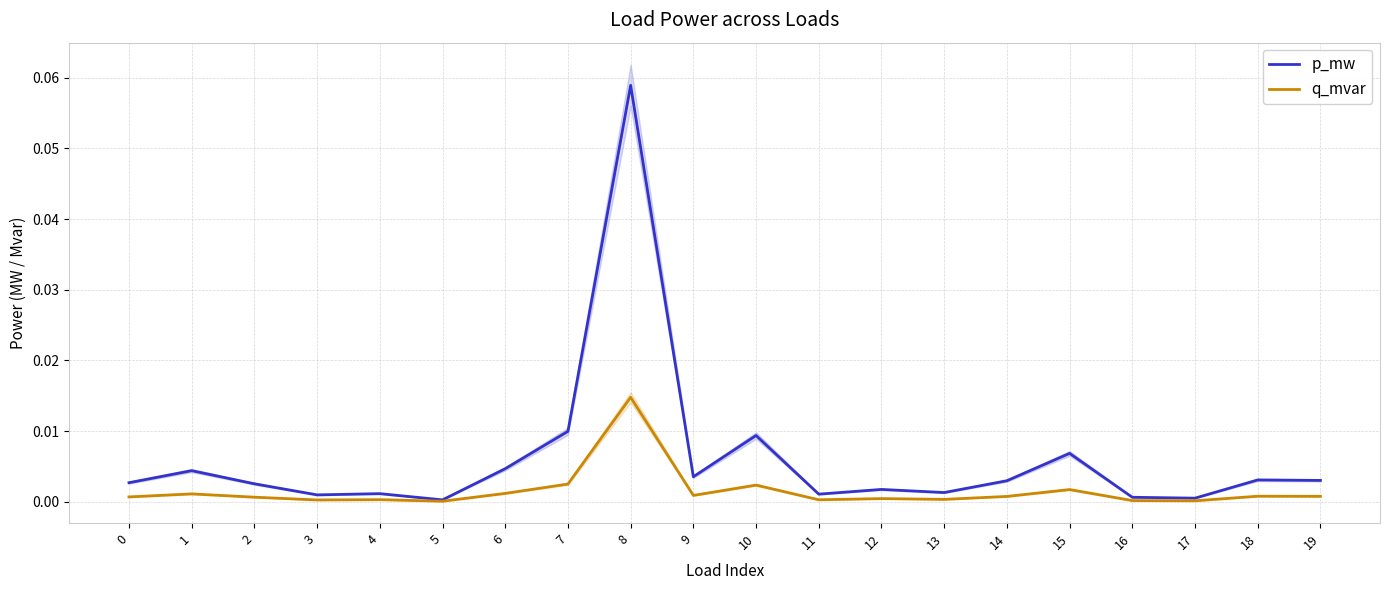

In p_mw, how many points are higher than both neighbors (excluding endpoints)?

7